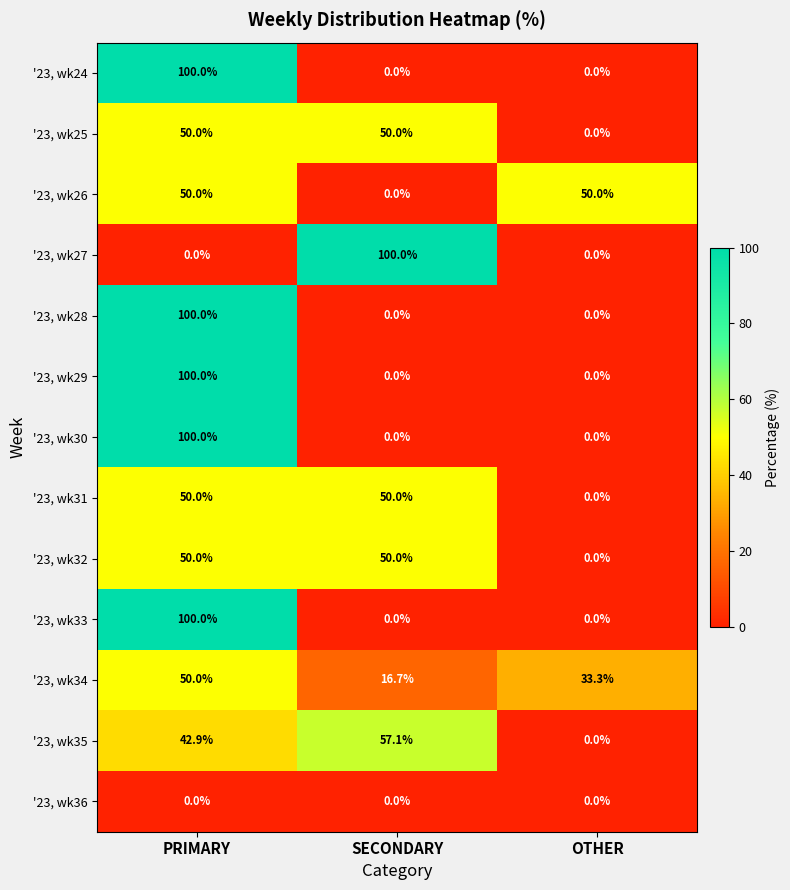

True or false: '23, wk29 has a value of -61.4 at OTHER.

False